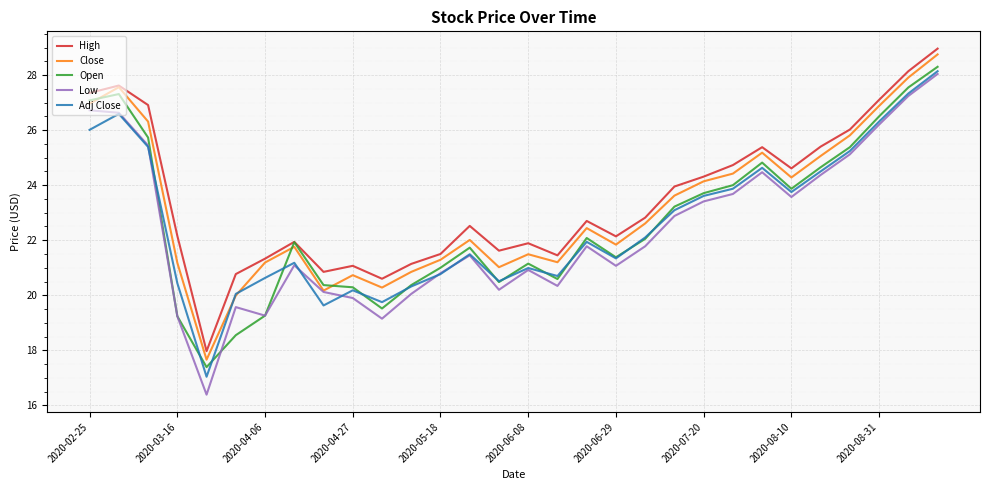

Which series has the widest spread of values?

Low